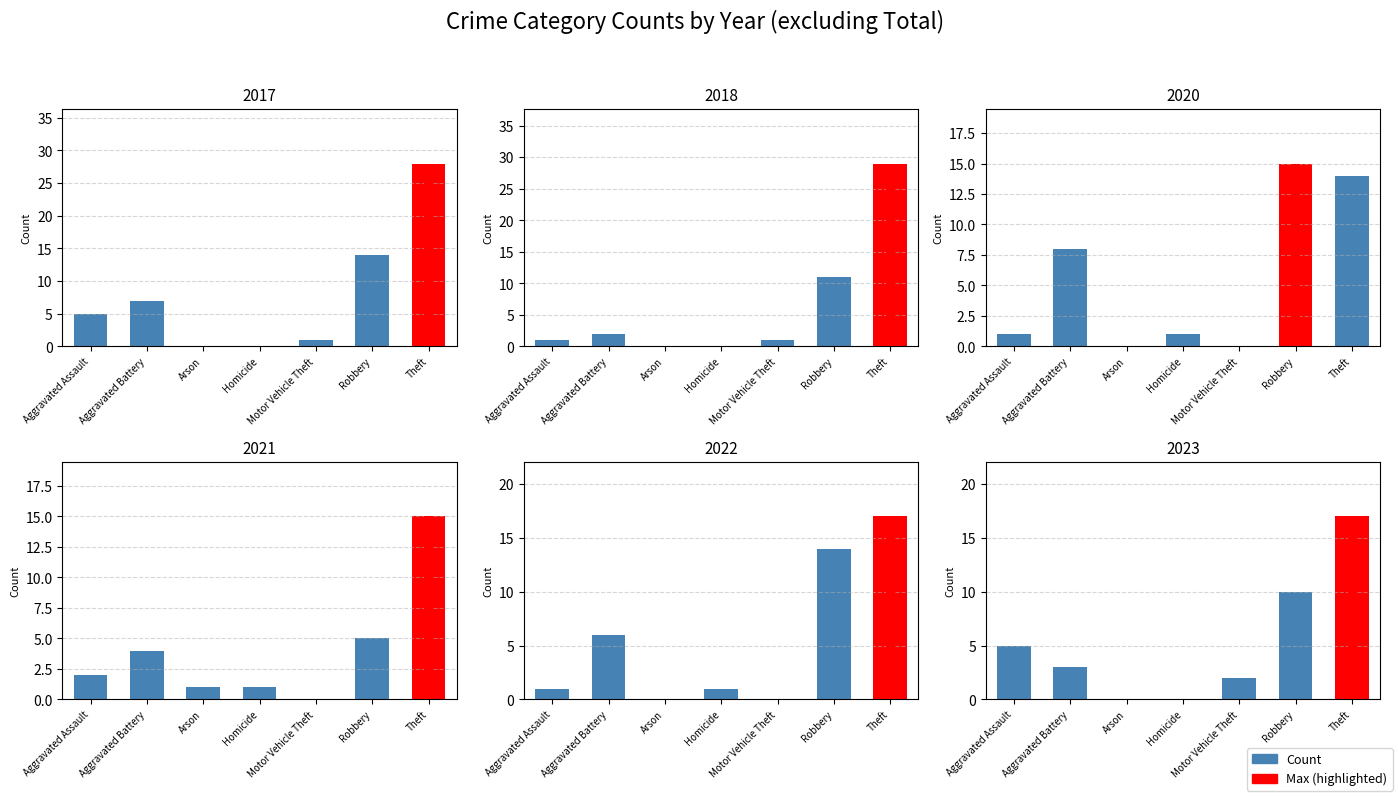

How many values in 2023 are above zero?

5